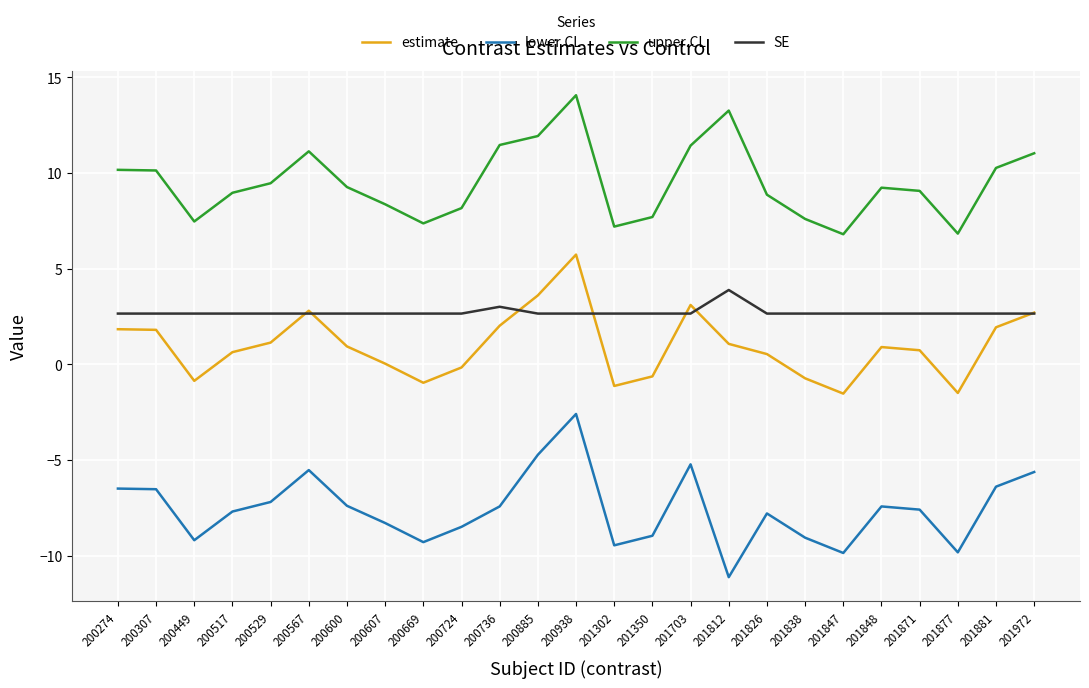

Count the number of categories in the chart.

25